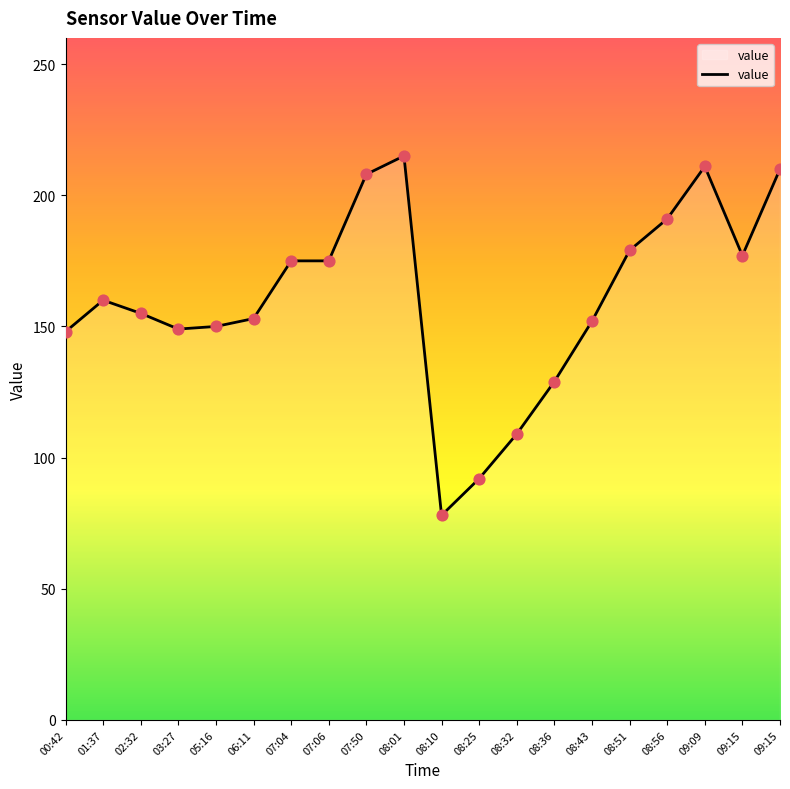

What is the ratio of the value at 07:04 to the value at 08:01?

0.8